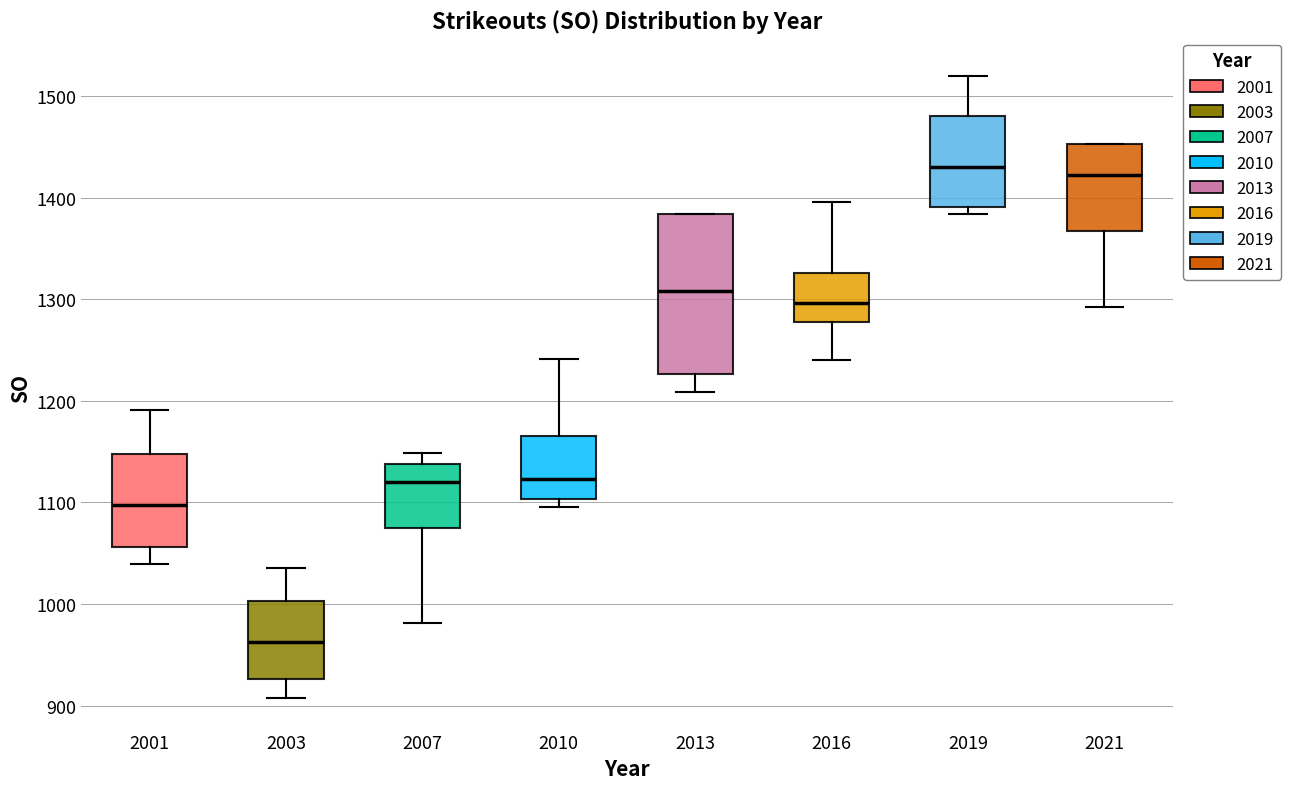

Reading left to right, transcribe this box plot: for each box, give where its median line is, the range the box spans, and where its two whiskers end, as read against the y-axis. The values are not printed on the chart, so give them approximately, as read against the axis.

2001: median 1100, box 1060 to 1150, whiskers 1040 to 1190
2003: median 960, box 930 to 1000, whiskers 910 to 1040
2007: median 1120, box 1070 to 1140, whiskers 980 to 1150
2010: median 1120, box 1100 to 1170, whiskers 1100 (just below the box's lower edge) to 1240
2013: median 1310, box 1230 to 1380, whiskers 1210 to 1380
2016: median 1300, box 1280 to 1330, whiskers 1240 to 1400
2019: median 1430, box 1390 to 1480, whiskers 1380 to 1520
2021: median 1420, box 1370 to 1450, whiskers 1290 to 1450